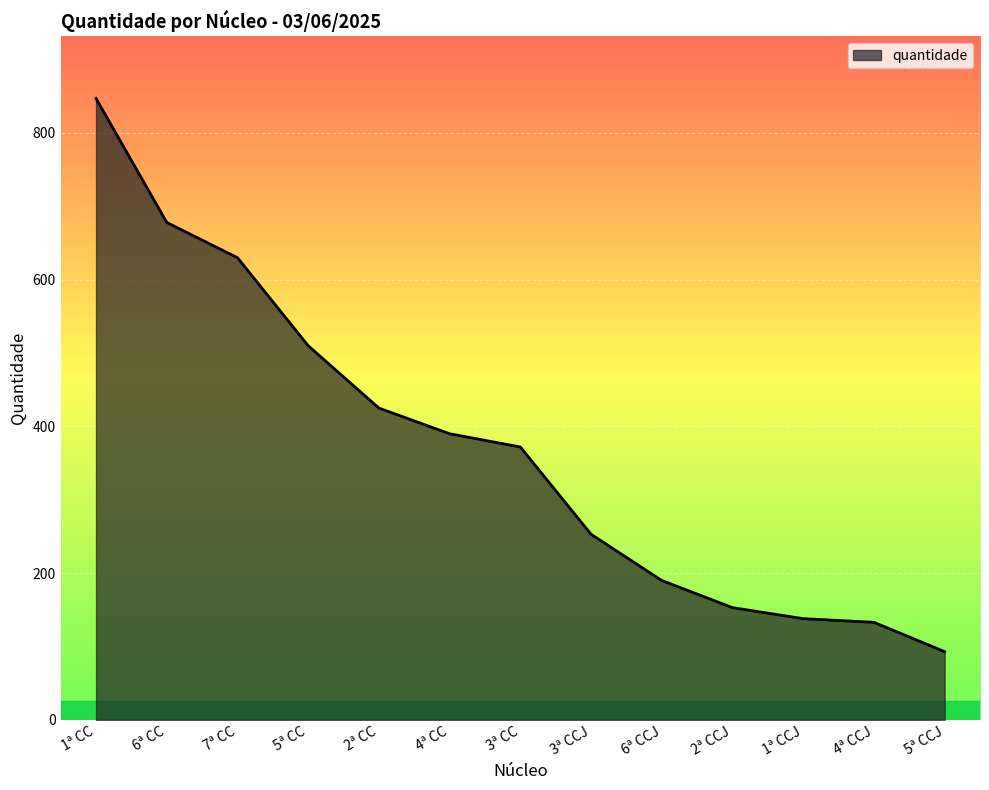

The value at 5ª CC is 510. True or false?

True